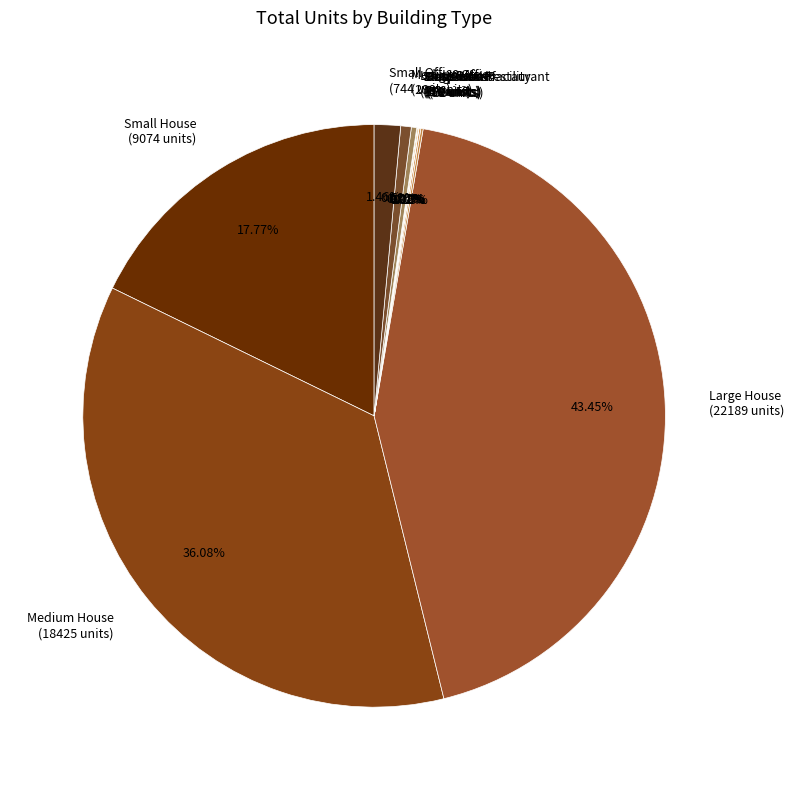

The Medium House slice represents 36% of the pie. True or false?

True